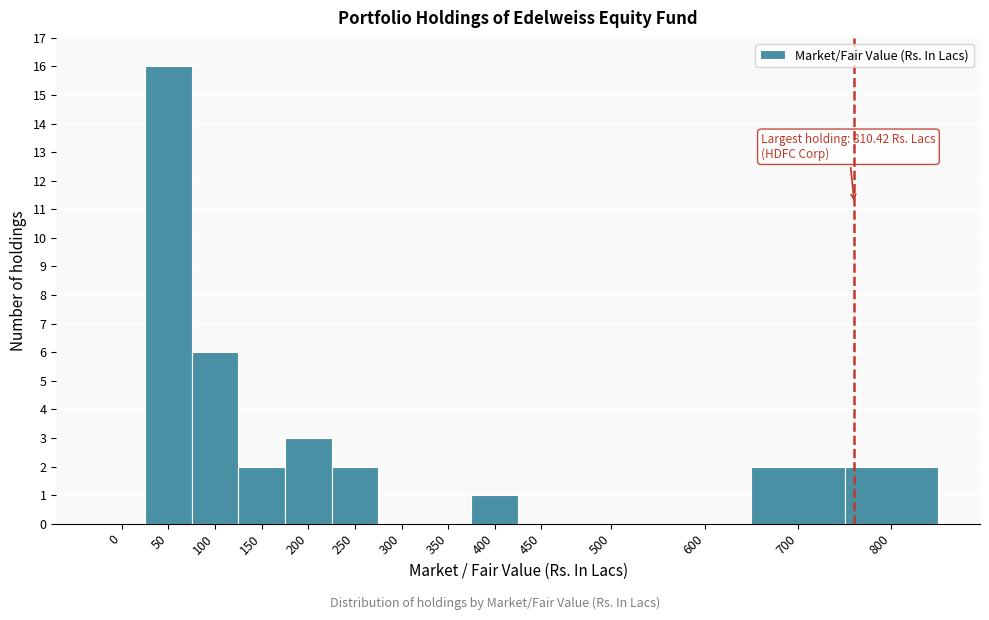

Reading left to right, extract all data points from this chart.

0=0	50=16	100=6	150=2	200=3	250=2	300=0	350=0	400=1	450=0	500=0	600=0	700=2	800=2